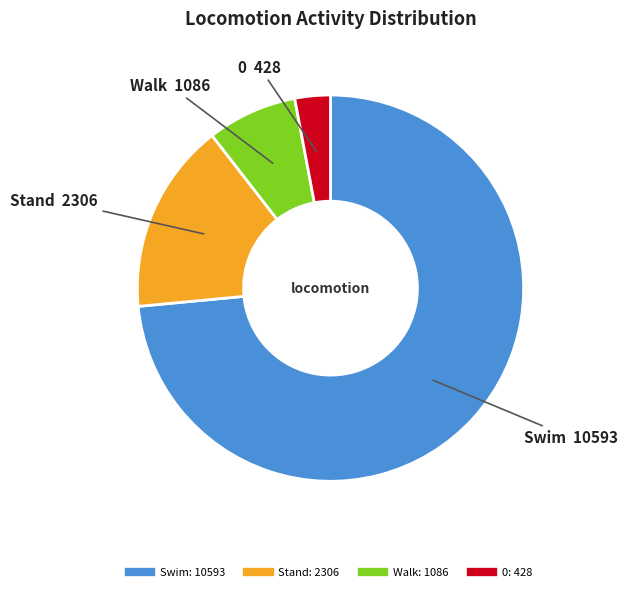

Is there a majority slice in this chart?

Yes